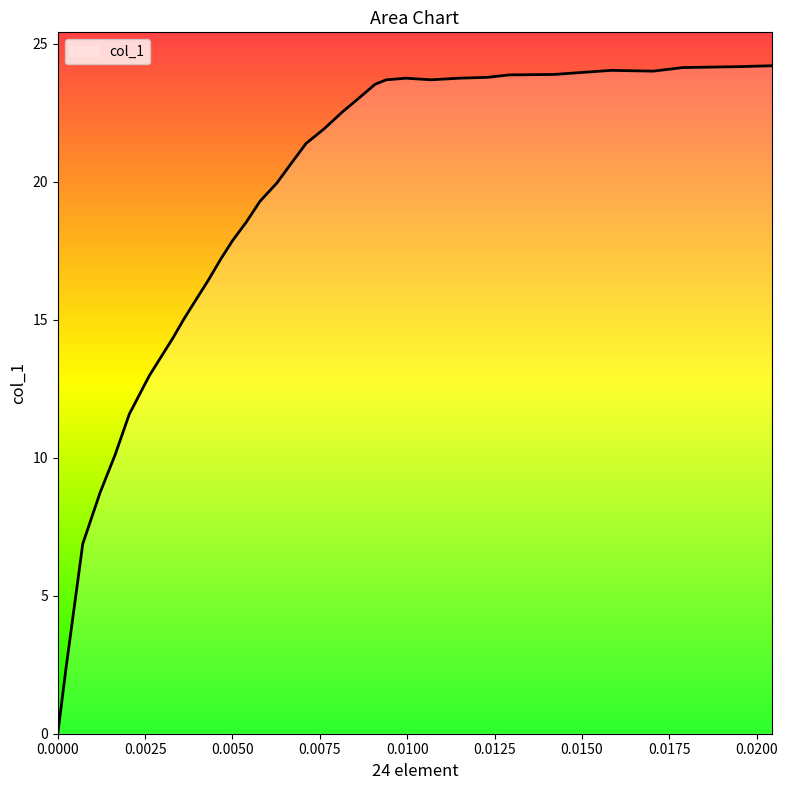

How many values are below 21?

17